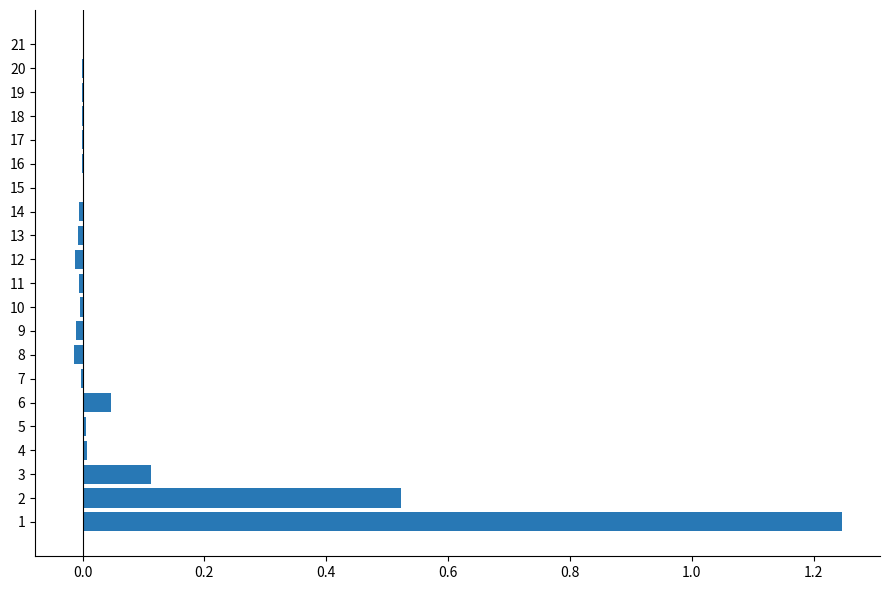

What is the sum of all values?

1.9